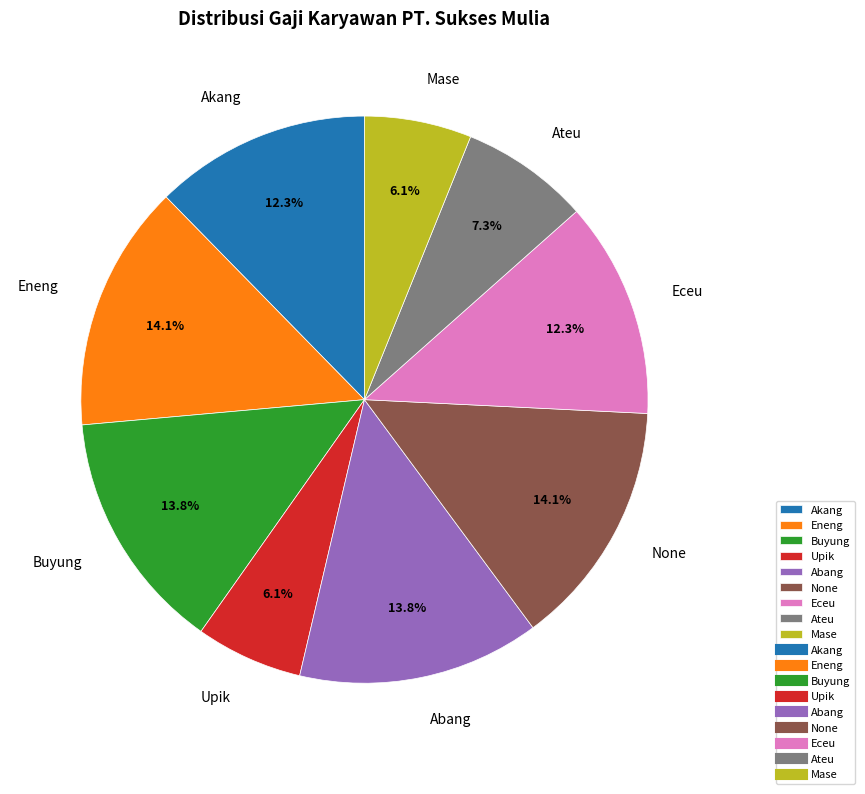

Between Mase and Buyung, which is larger?

Buyung